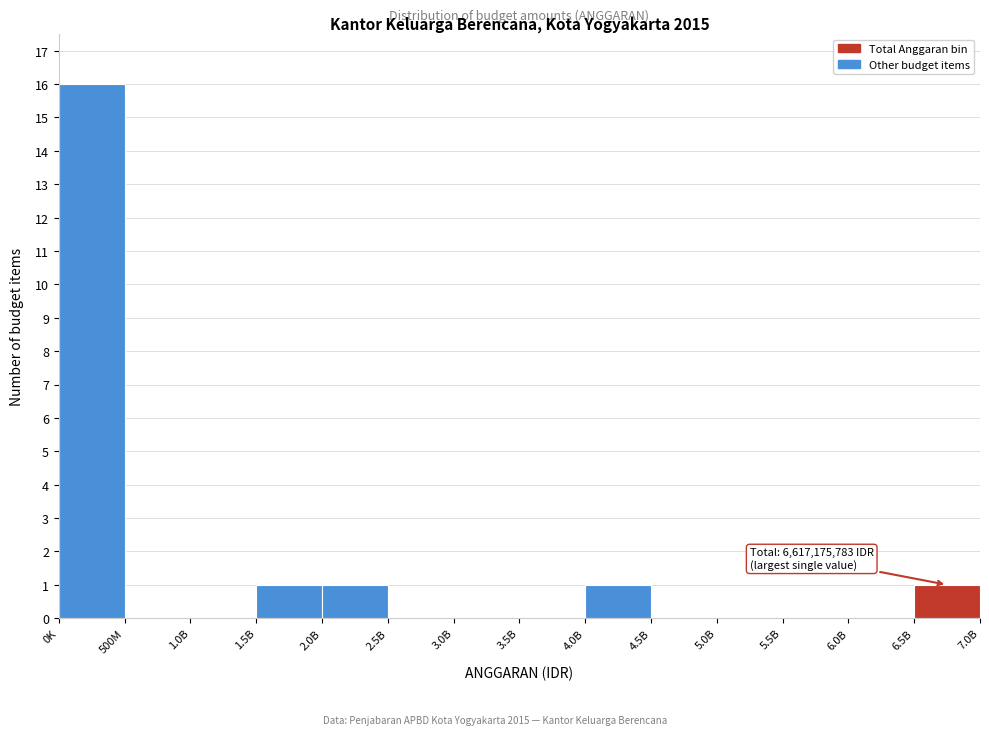

Reading left to right, extract all data points from this chart.

0K=16	500M=0	1.0B=0	1.5B=1	2.0B=1	2.5B=0	3.0B=0	3.5B=0	4.0B=1	4.5B=0	5.0B=0	5.5B=0	6.0B=0	6.5B=1